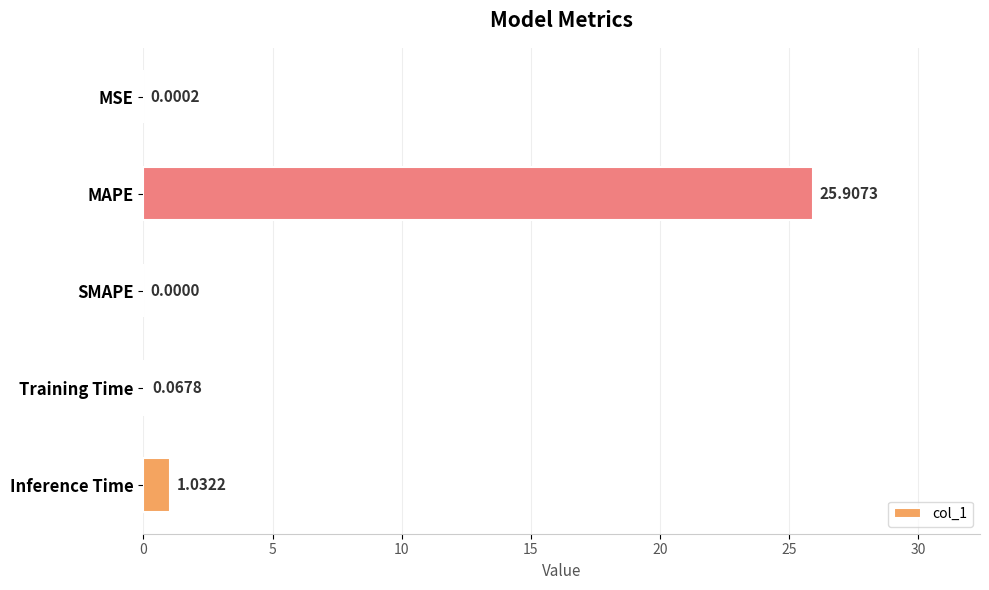

Which has a higher value, MAPE or MSE?

MAPE